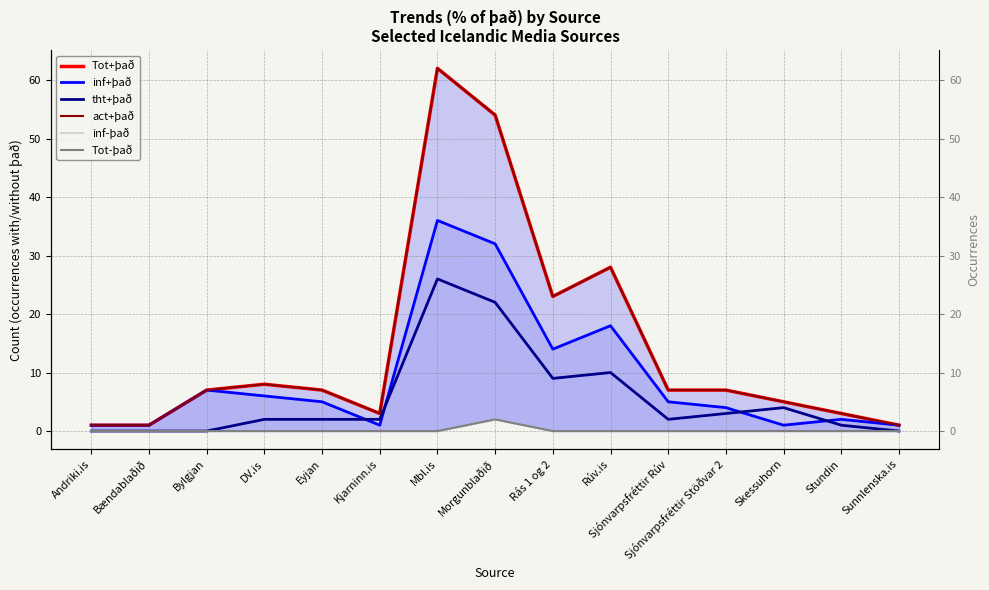

In inf-það, how many points are higher than both neighbors (excluding endpoints)?

1